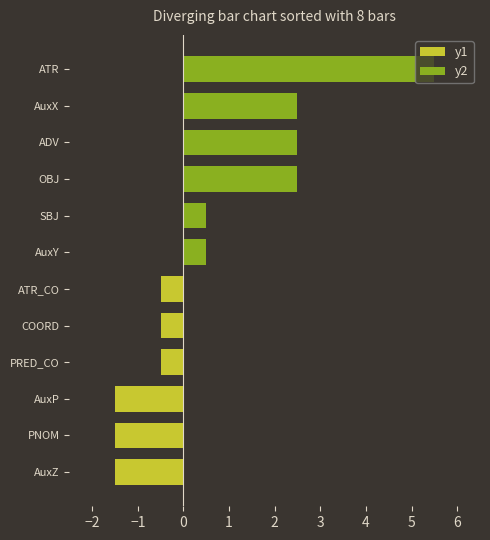

Count the number of categories in the chart.

12